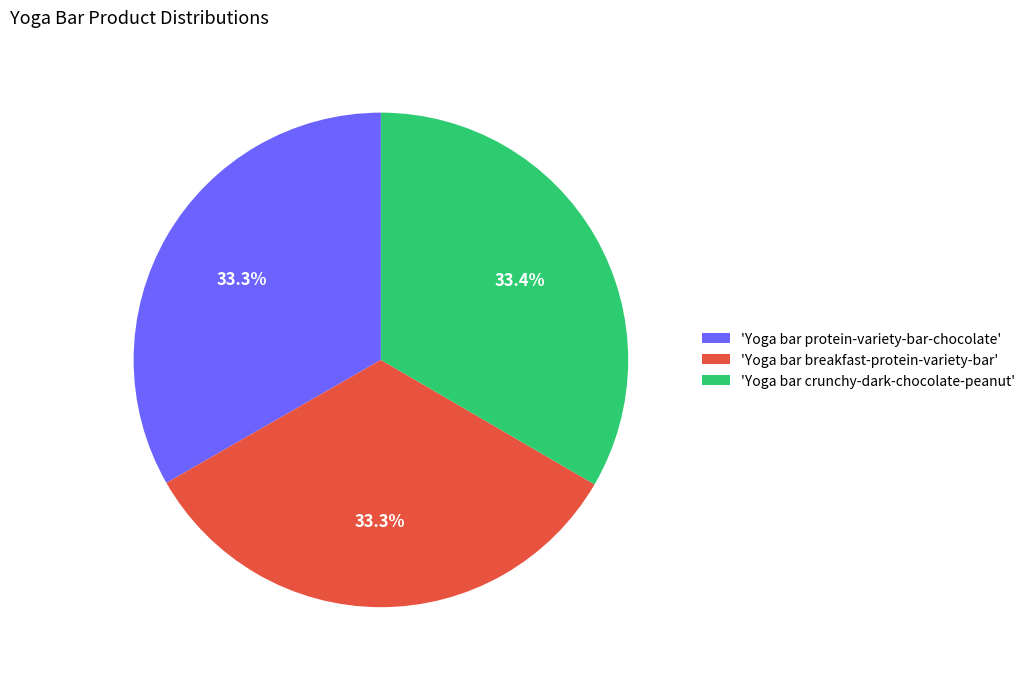

Approximately how many times larger is the value at 'Yoga bar crunchy-dark-chocolate-peanut' compared to 'Yoga bar breakfast-protein-variety-bar'?

1.0